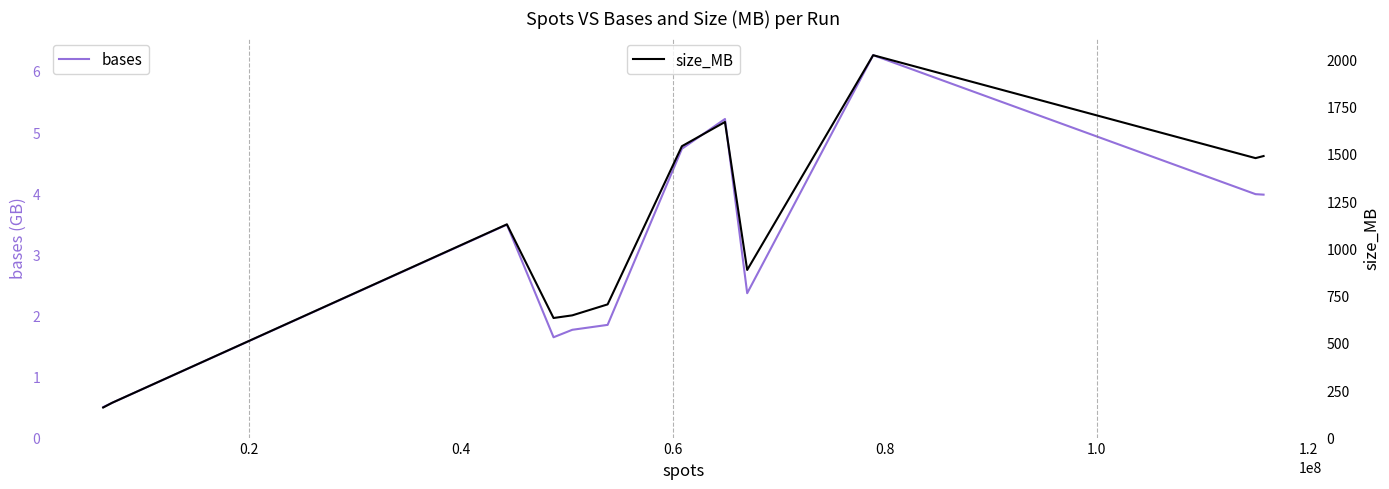

Rank the series by their average value, from lowest to highest.

bases, size_MB